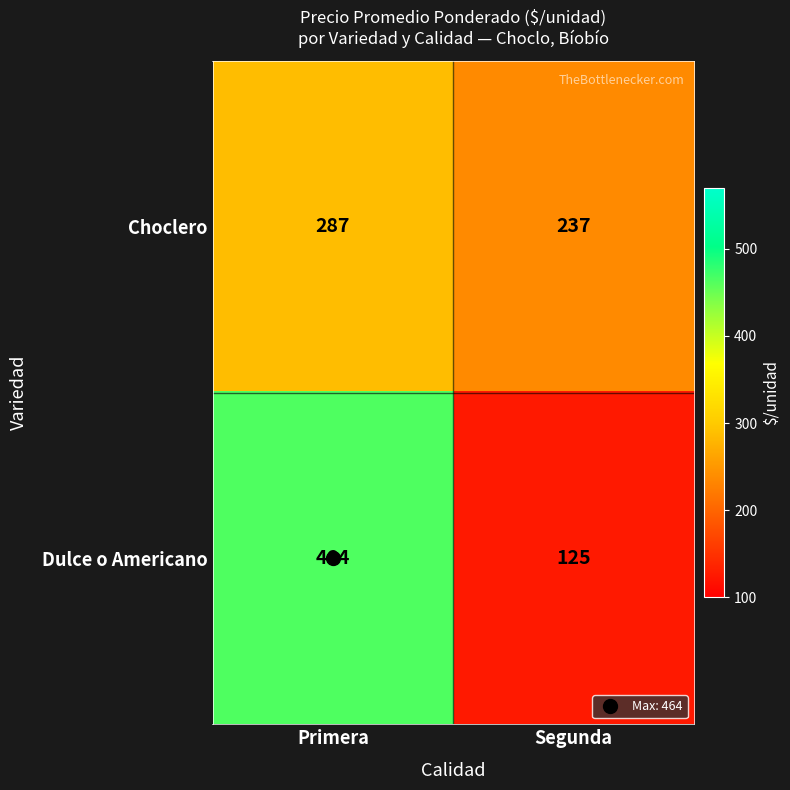

What is the greatest value displayed?

464